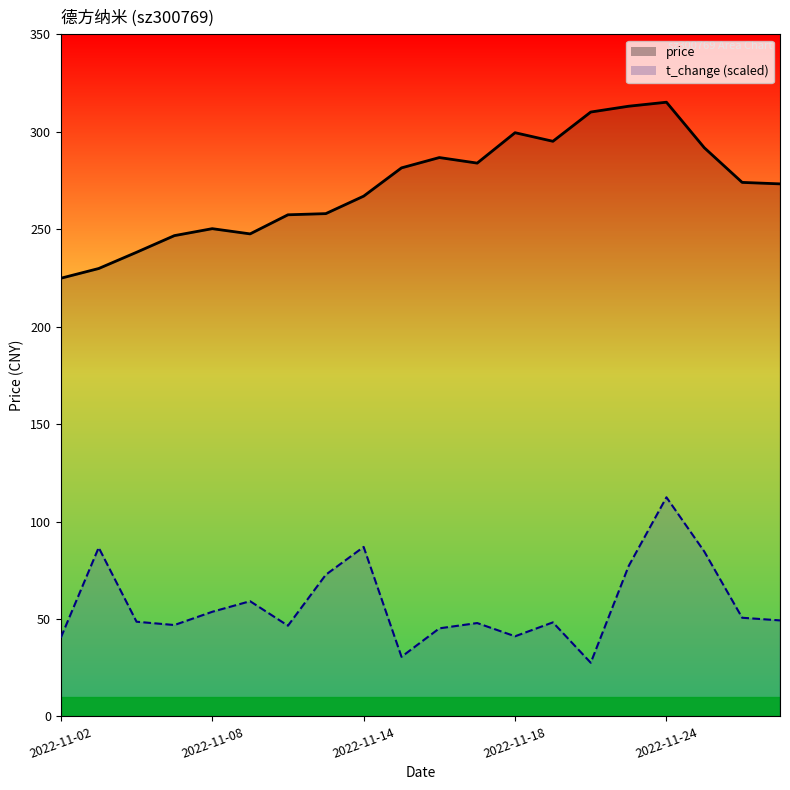

In t_change_line, how many points are higher than both neighbors (excluding endpoints)?

6